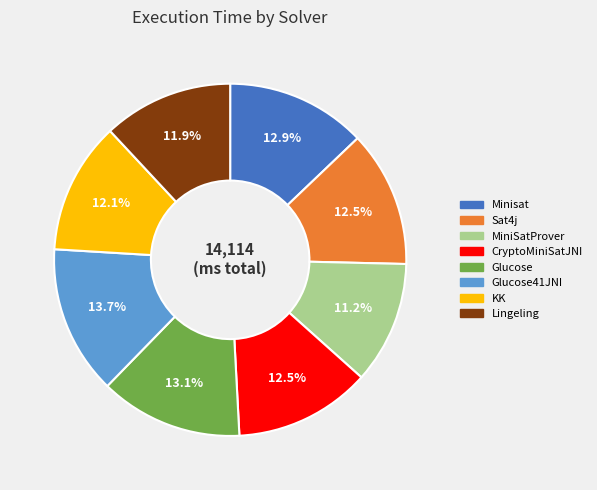

What percentage do CryptoMiniSatJNI and KK together represent?

24.6%